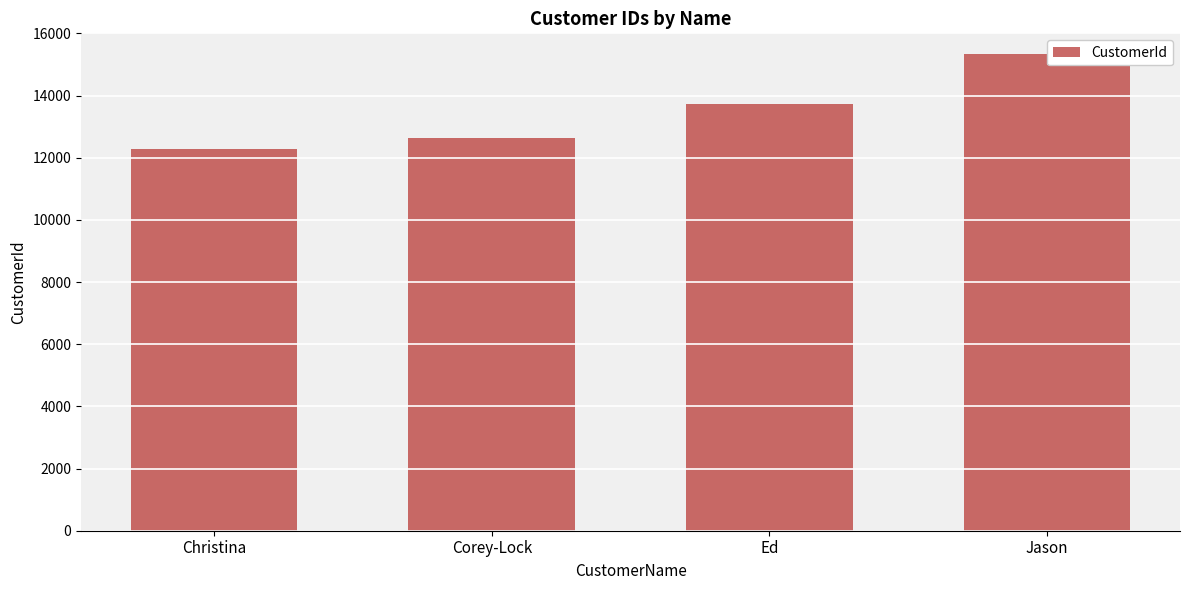

Which label corresponds to the smallest value in the chart?

Christina